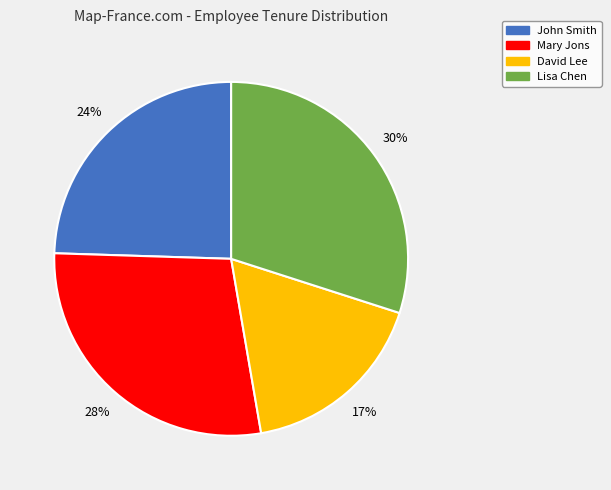

How many segments does this pie chart have?

4